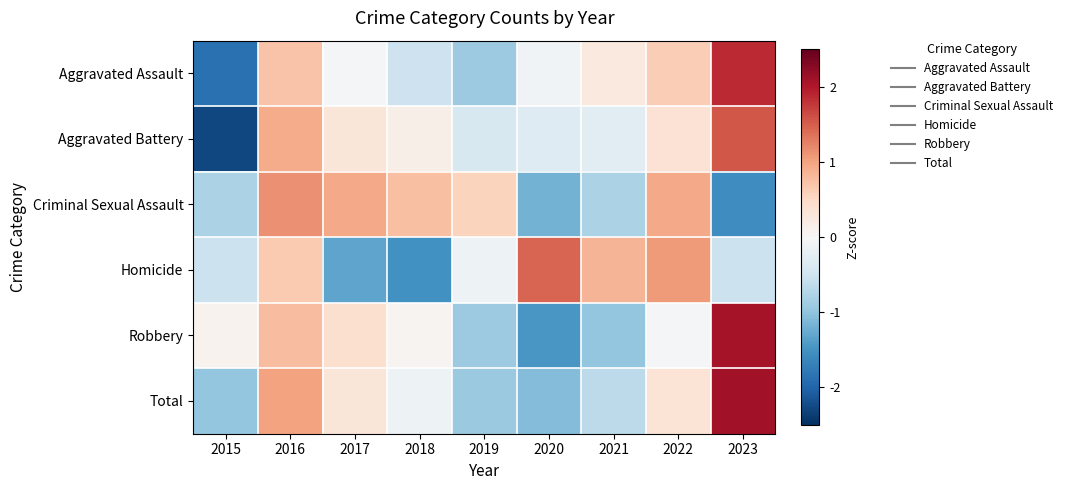

Between 2016 and 2022, which series saw the biggest shift?

Robbery